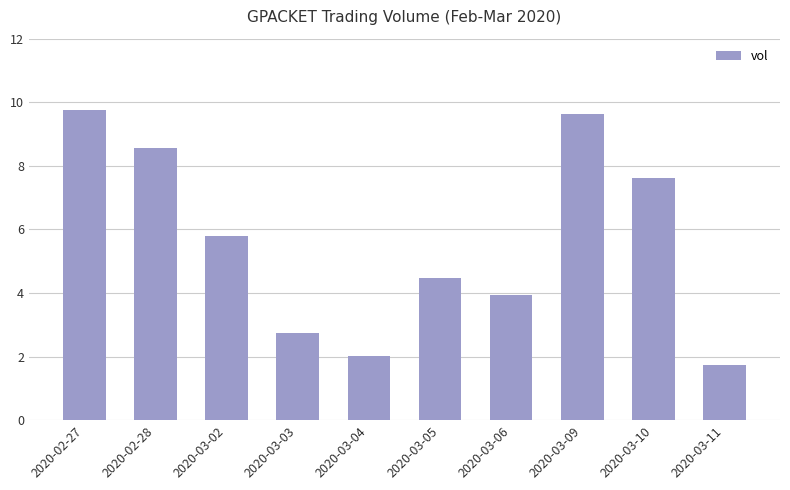

What is the label of the 10th bar from the left?

2020-03-11